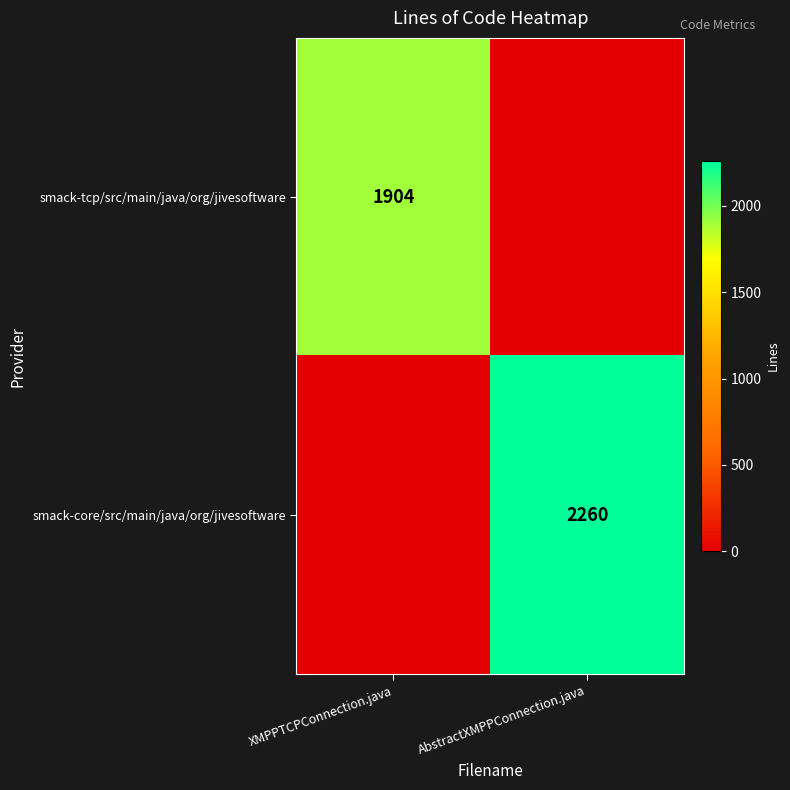

True or false: smack-tcp/src/main/java/org/jivesoftware has a value of 1904 at XMPPTCPConnection.java.

True